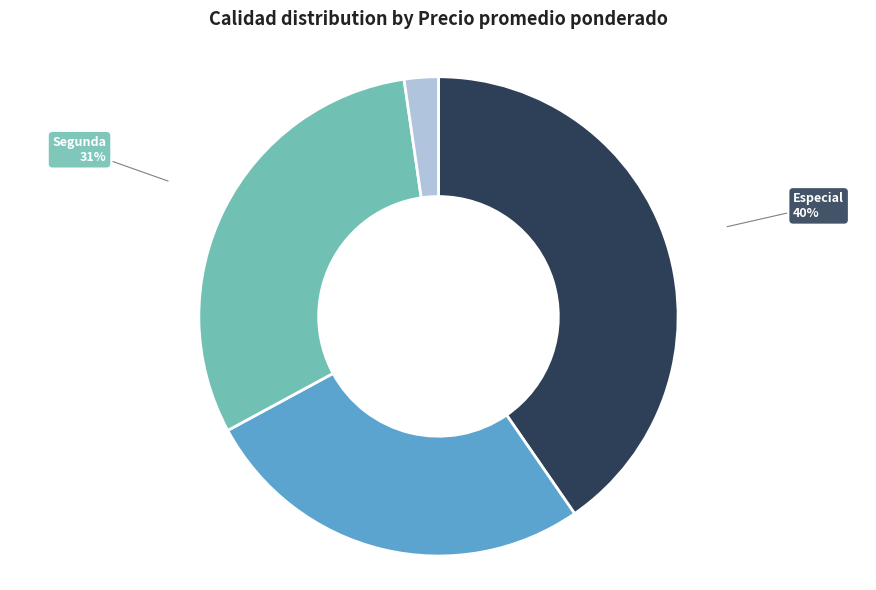

To the nearest percent, what is the average slice percentage?

25%